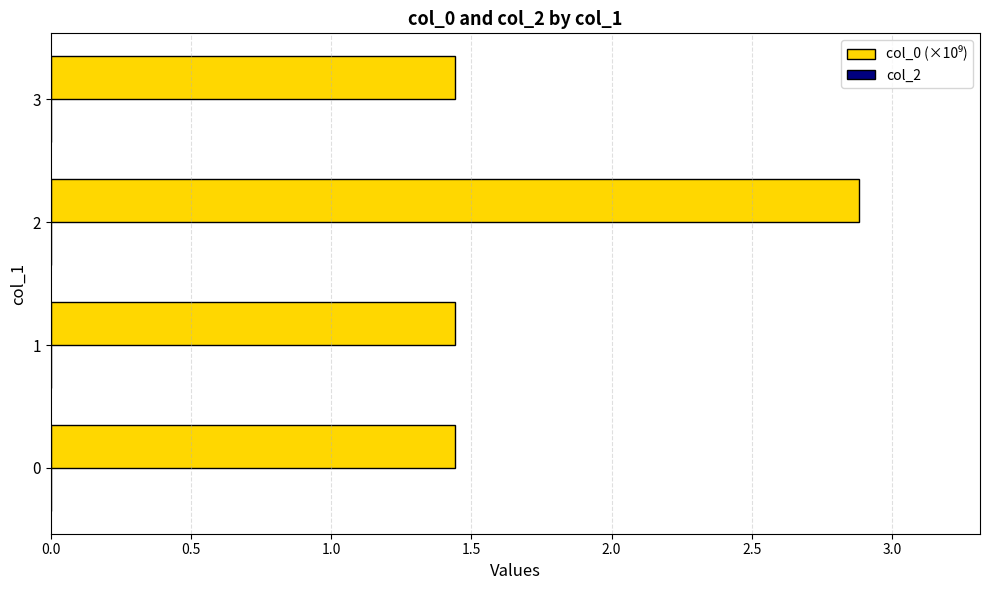

What is the maximum value shown in the chart?

2.9